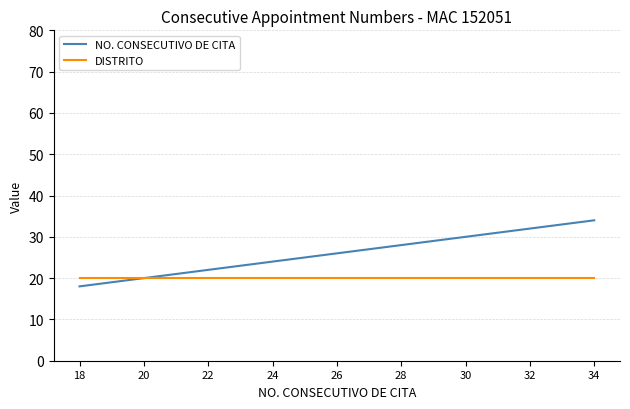

What are all the series names shown in the legend?

NO. CONSECUTIVO DE CITA, DISTRITO